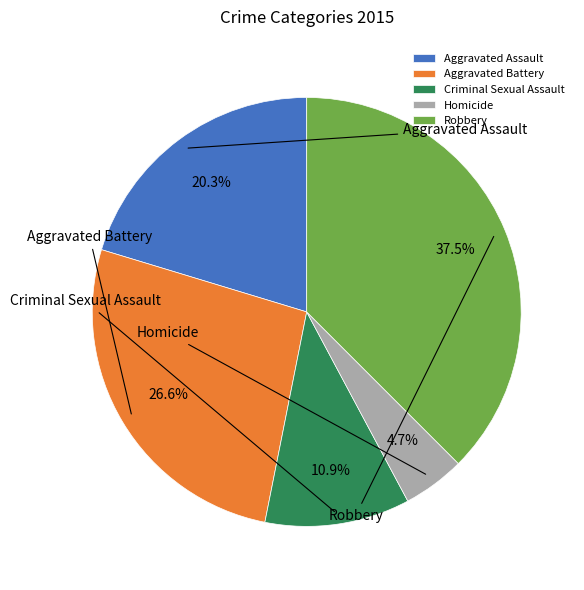

What portion of the pie excludes Homicide?

95.3%